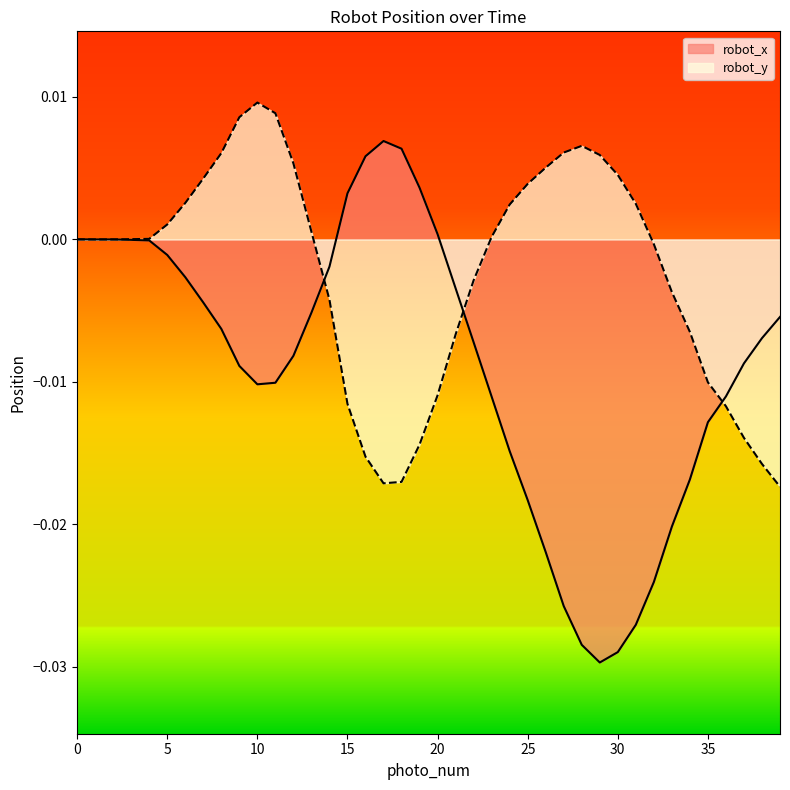

List the series in order of their peak value, lowest first.

robot_x, robot_y